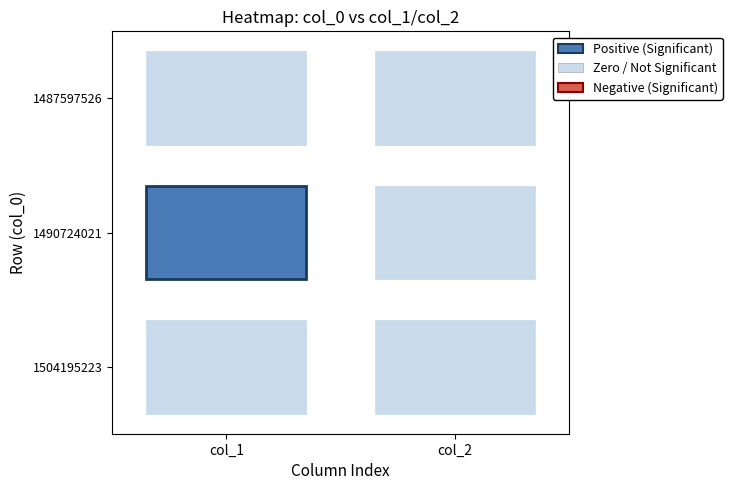

True or false: 1504195223 has a value of 0 at 1.

True